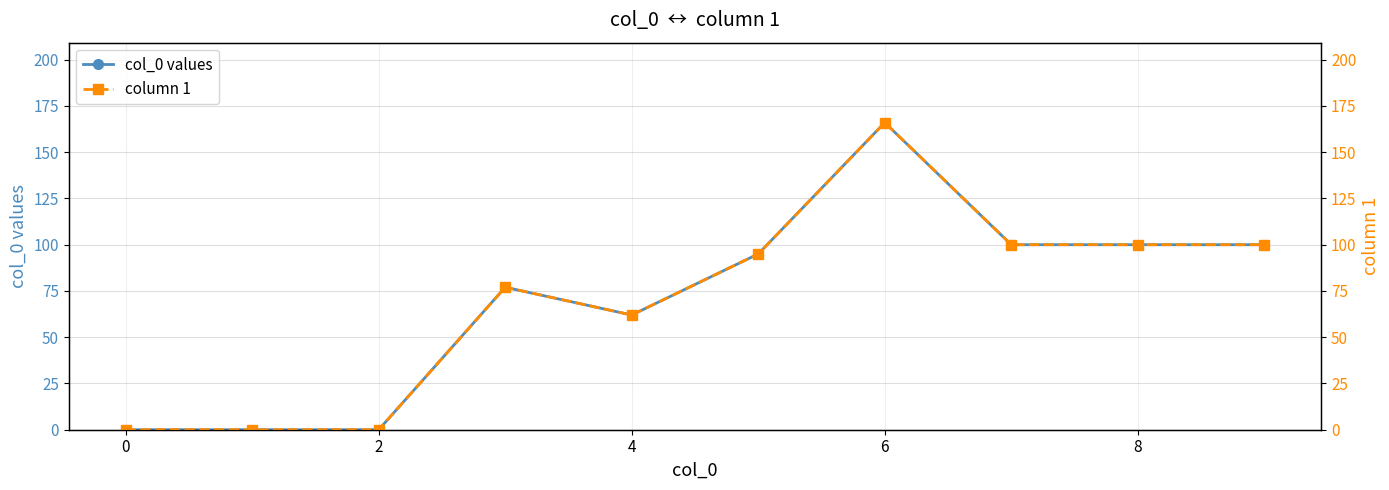

How many distinct data groups are displayed?

2